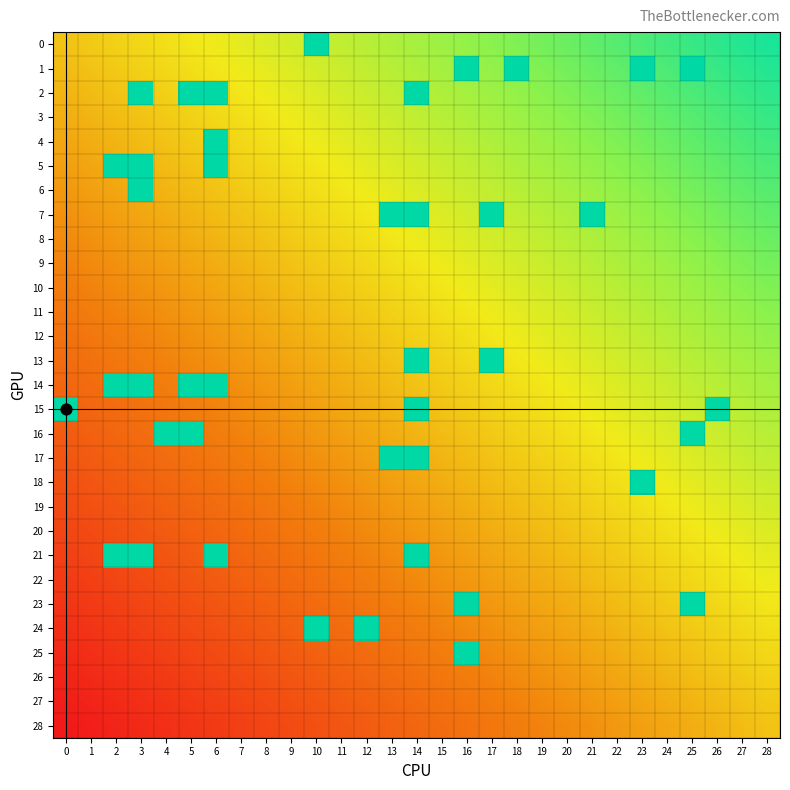

Which series changed the most between 9 and 13?

7